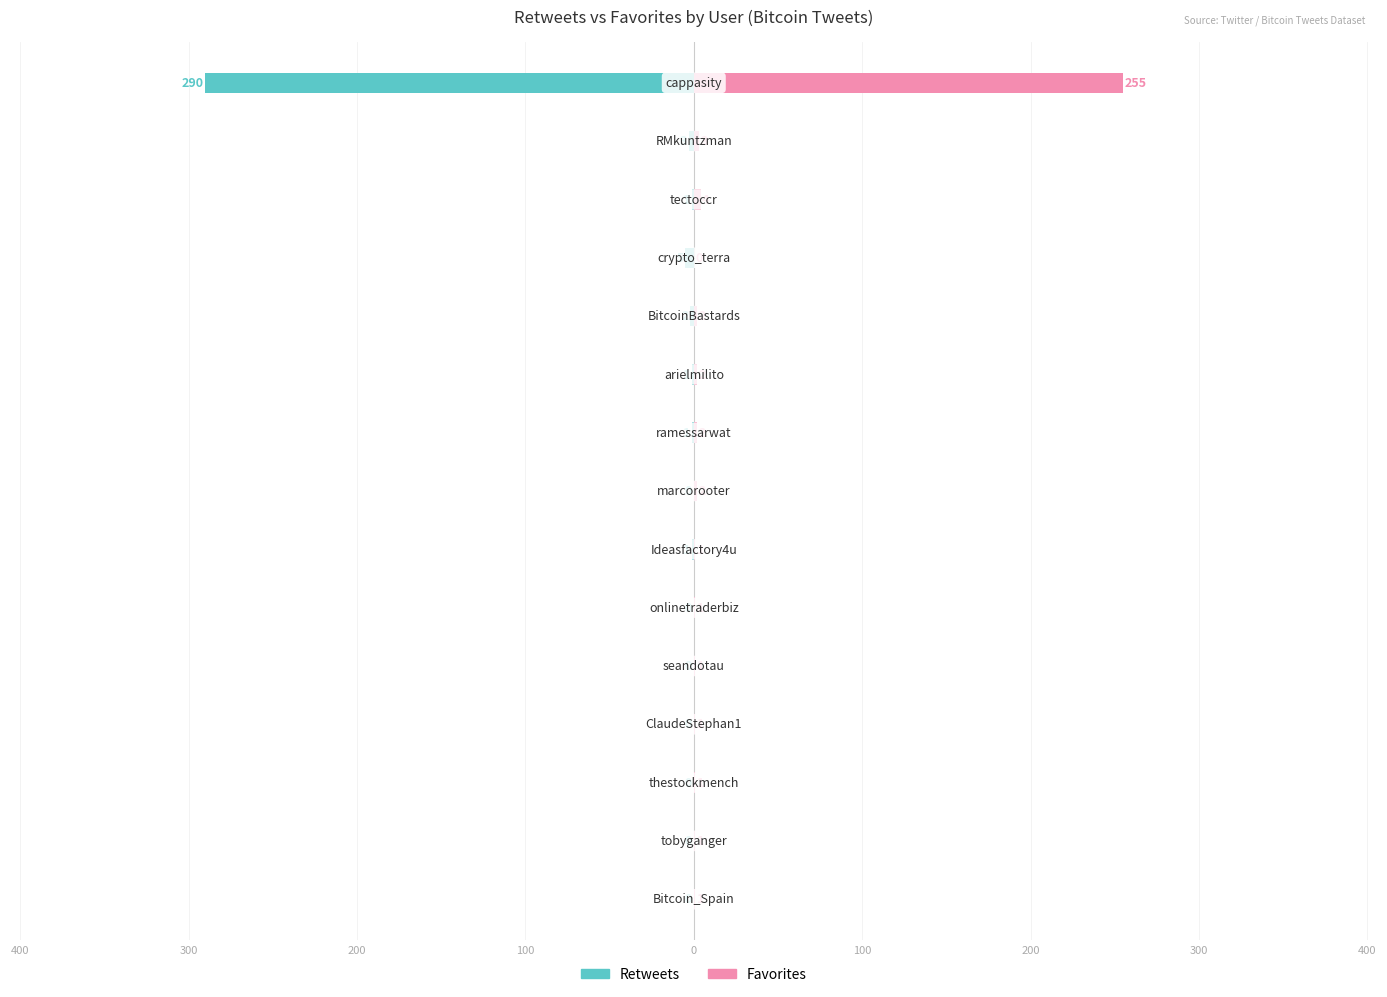

Reading right to left, list all the values displayed in this chart.

Retweets: -290	-3	-1	-5	-2	-1	-1	0	-1	0	0	0	0	0	0
Favorites: 255	3	4	0	2	2	2	2	1	1	1	1	1	1	1